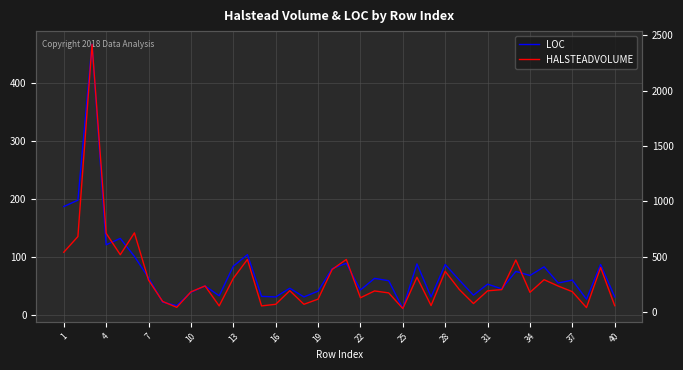

What is the average value of the LOC series?

75.7